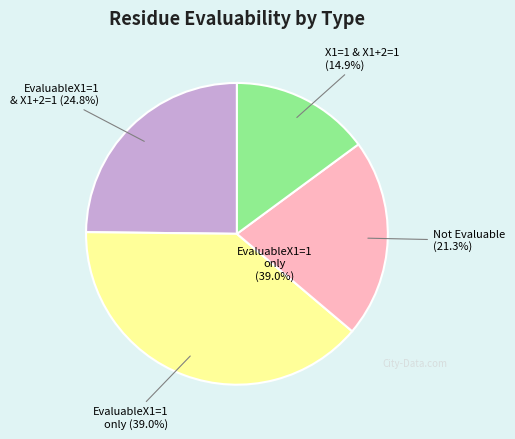

To the nearest percent, what is the average slice percentage?

25%